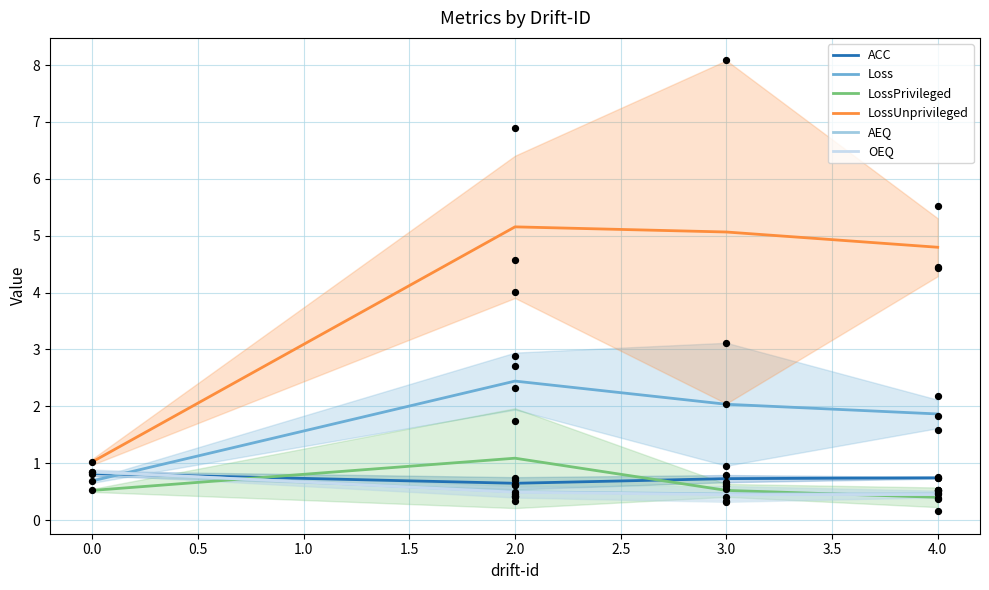

Which series reaches the maximum Y coordinate?

LossUnprivileged